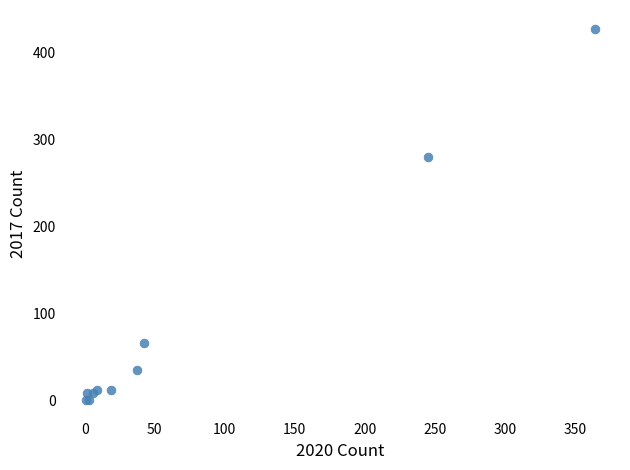

What Y value in the scatter plot is closest to 214?

280